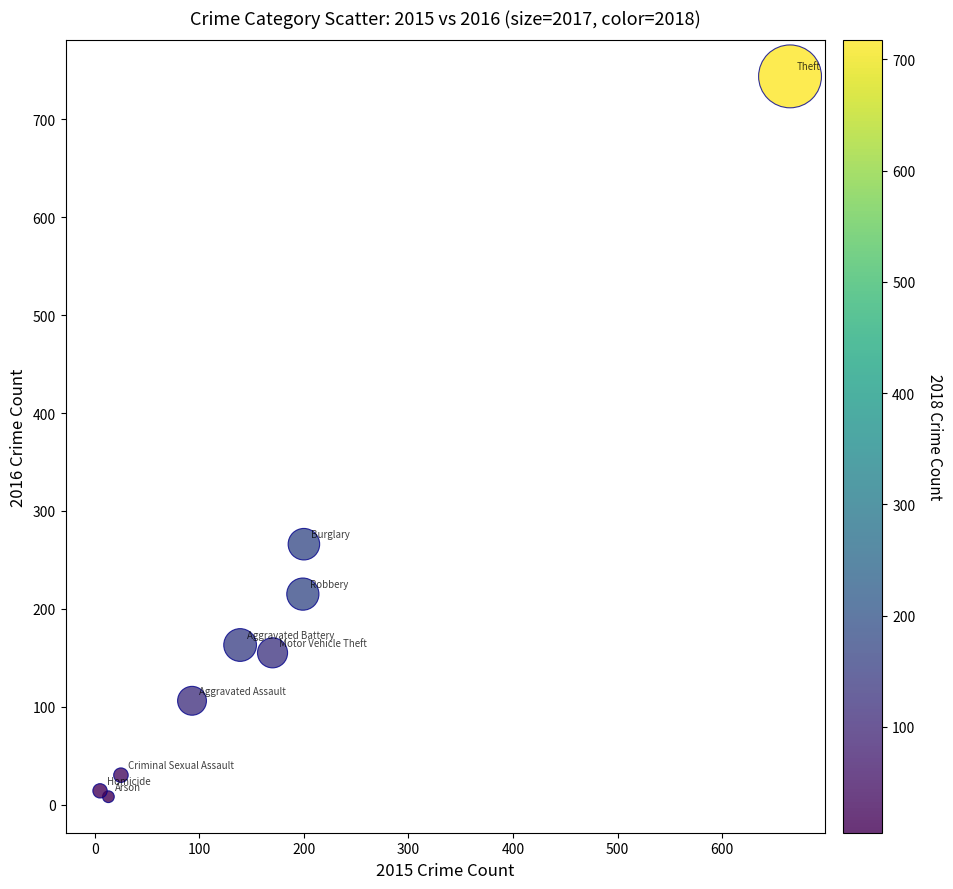

What Y value in the scatter plot is closest to 376?

266